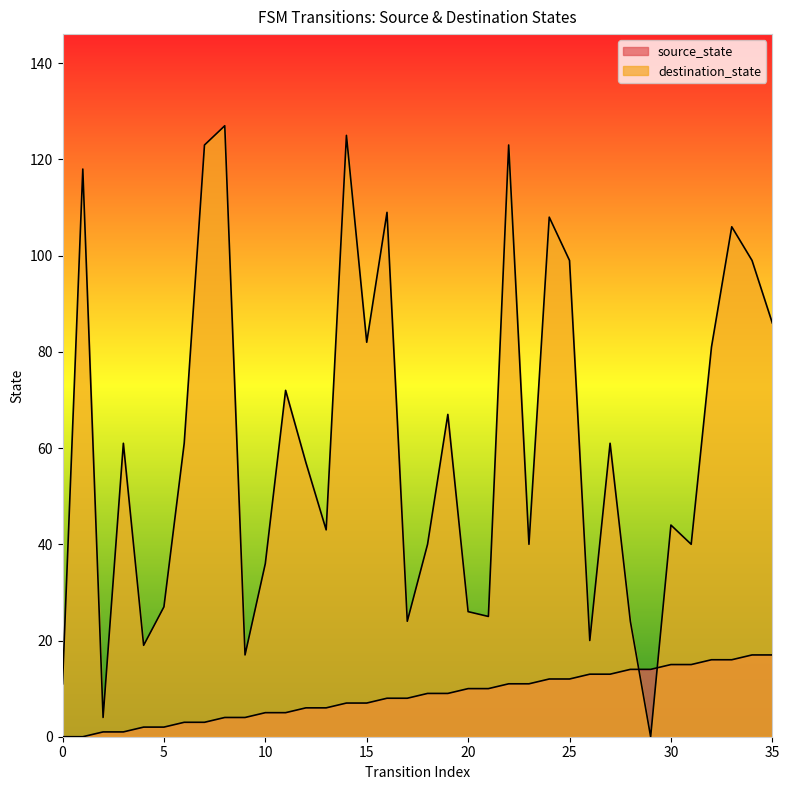

Where does the destination_state series first go above 61?

1